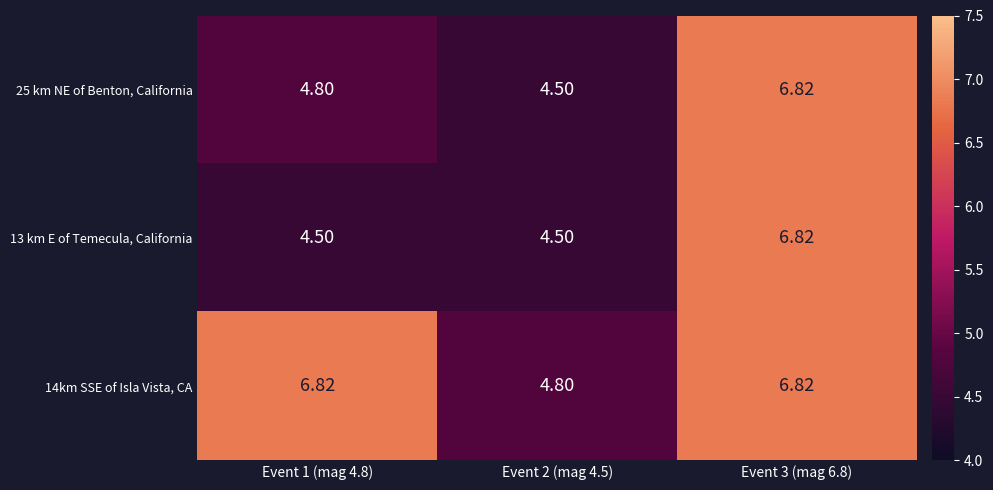

Is the value of 25 km NE of Benton, California at Event 2 (mag 4.5) greater than the value of 14km SSE of Isla Vista, CA at Event 2 (mag 4.5)?

No